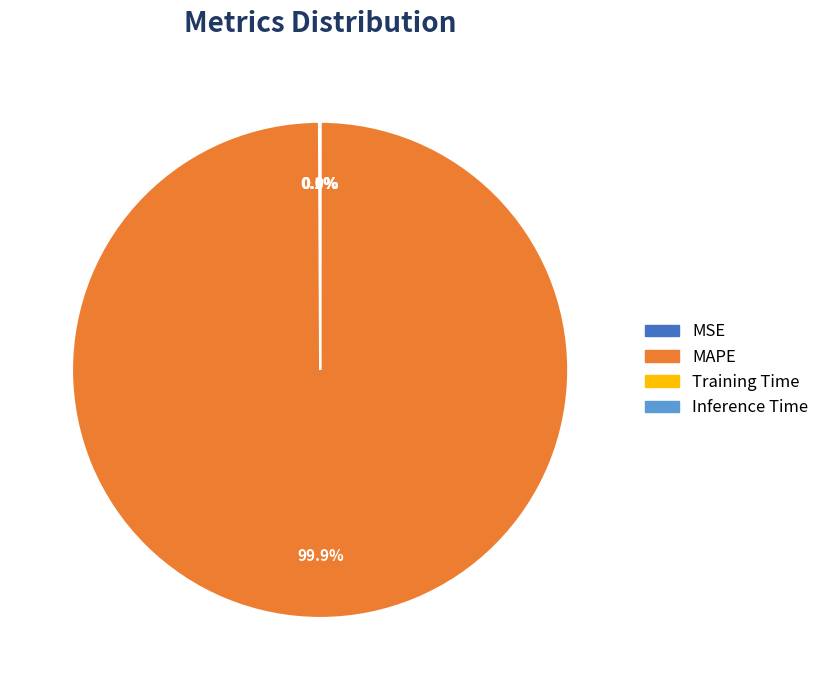

To the nearest percent, what is the difference between the largest and smallest slice percentages?

100%